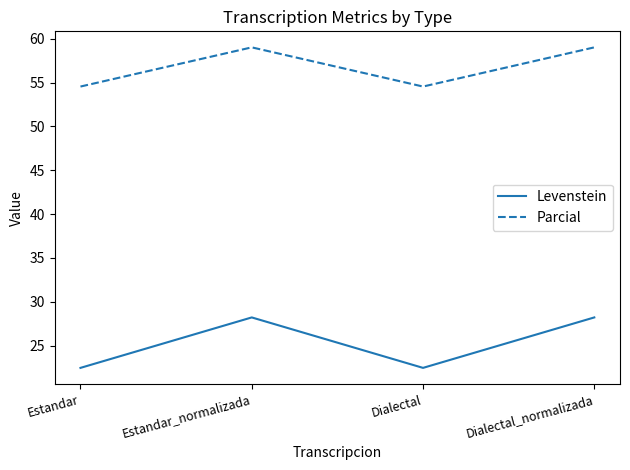

What position from the right is Dialectal_normalizada?

1